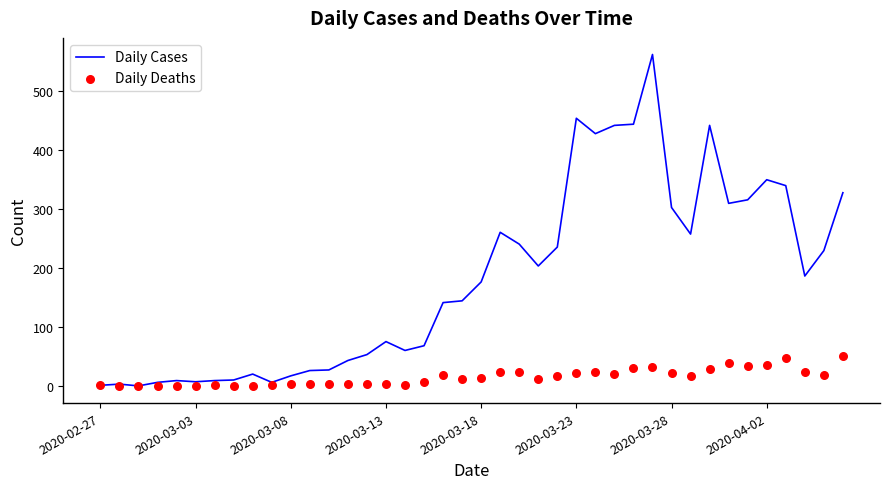

Which series contains the lowest Y value?

Daily Deaths